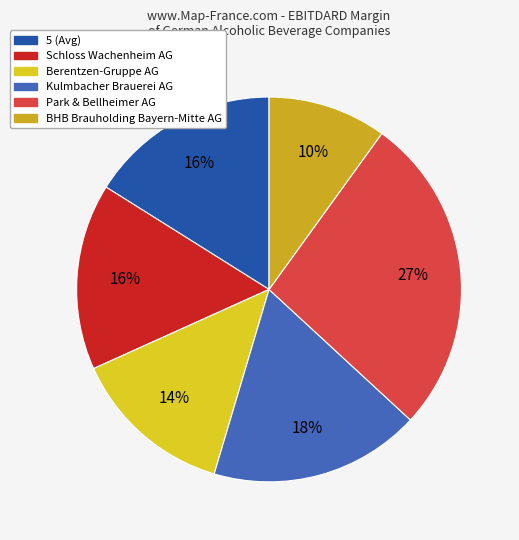

Does any single category account for the majority?

No